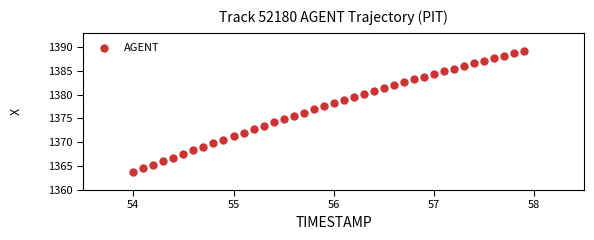

What is the range of Y values (max minus min)?

25.4